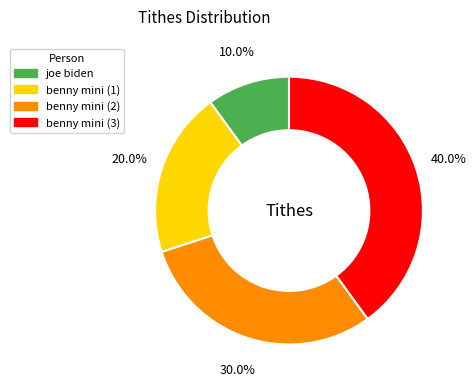

What percentage is the benny mini (3) slice, to the nearest percent?

40%